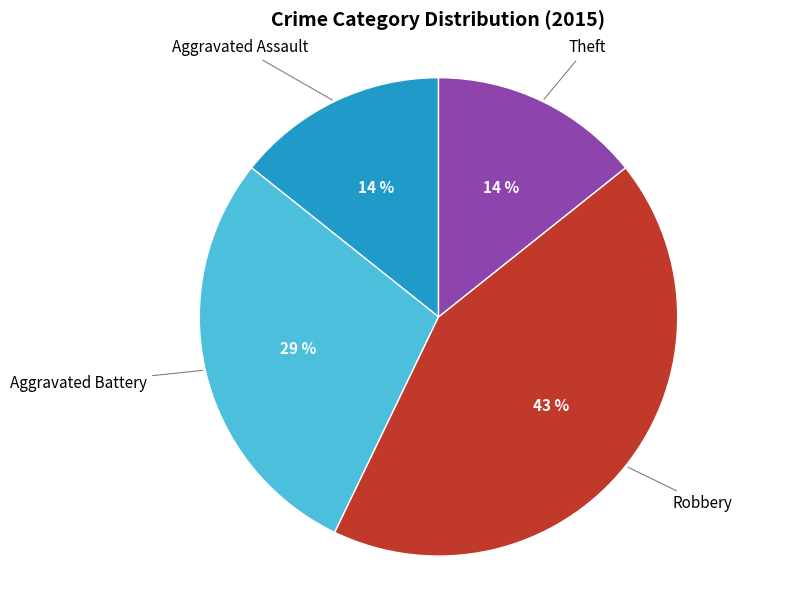

To the nearest percent, what is the average slice percentage?

25%